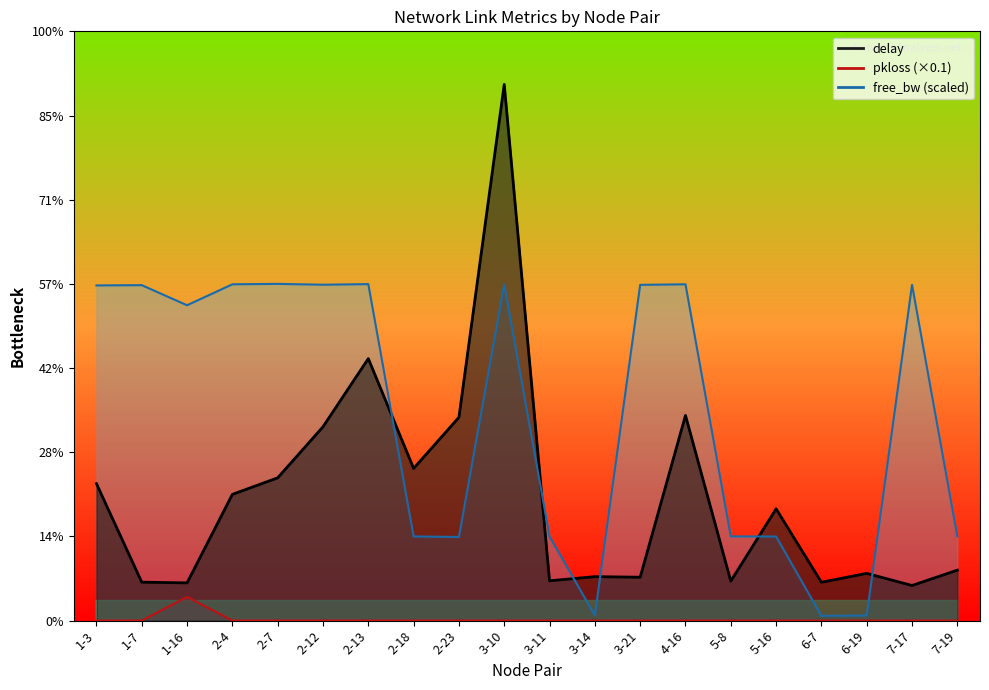

True or false: pkloss_scaled has more than 0 interior local peaks.

True